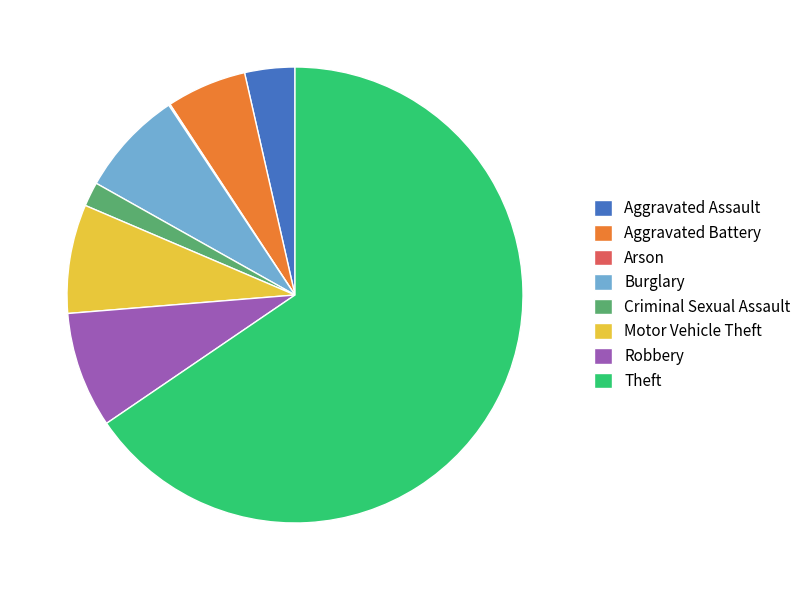

Do Burglary and Aggravated Battery together represent more than half of the pie?

No